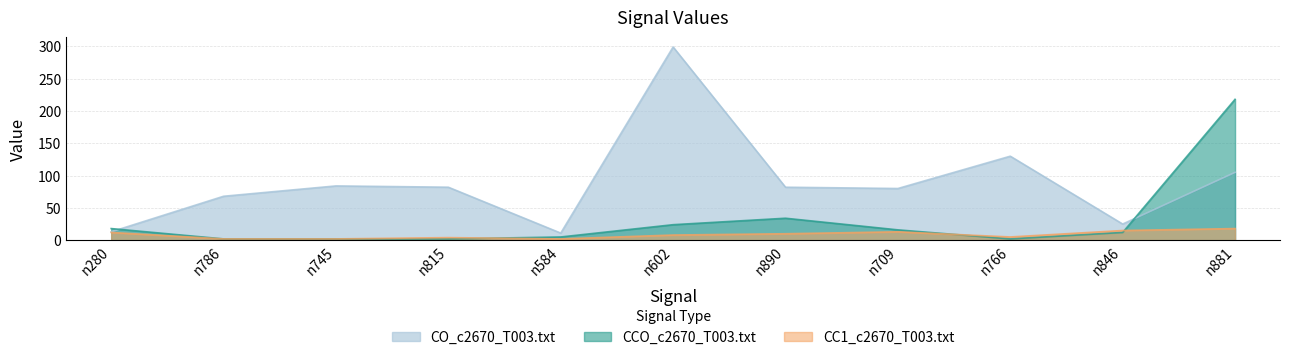

What is the label of the 7th point from the right?

n584